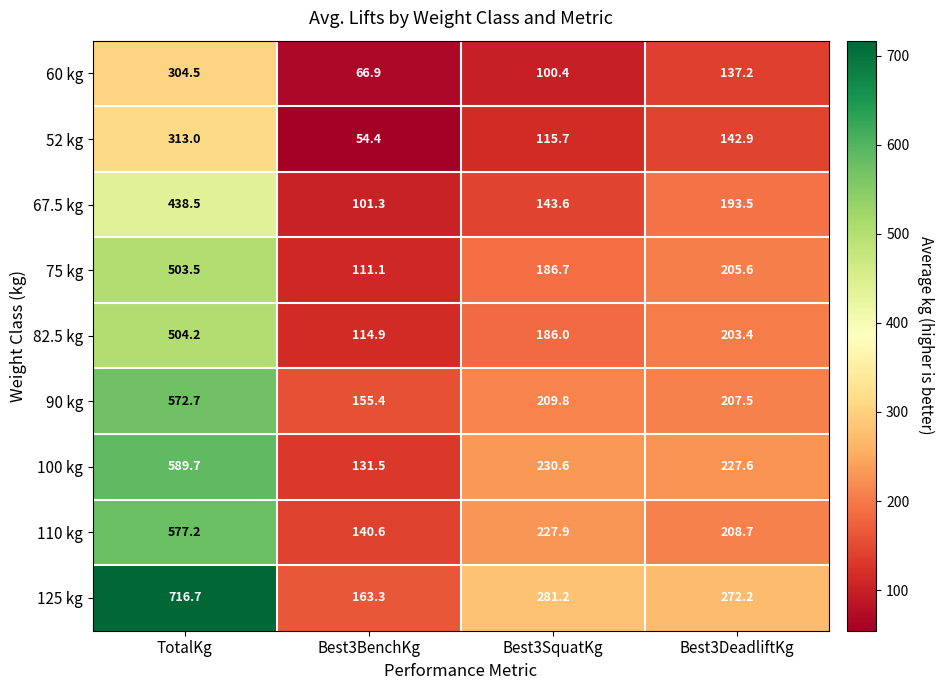

What is the difference between the maximum and minimum values in the 60 kg series?

237.6